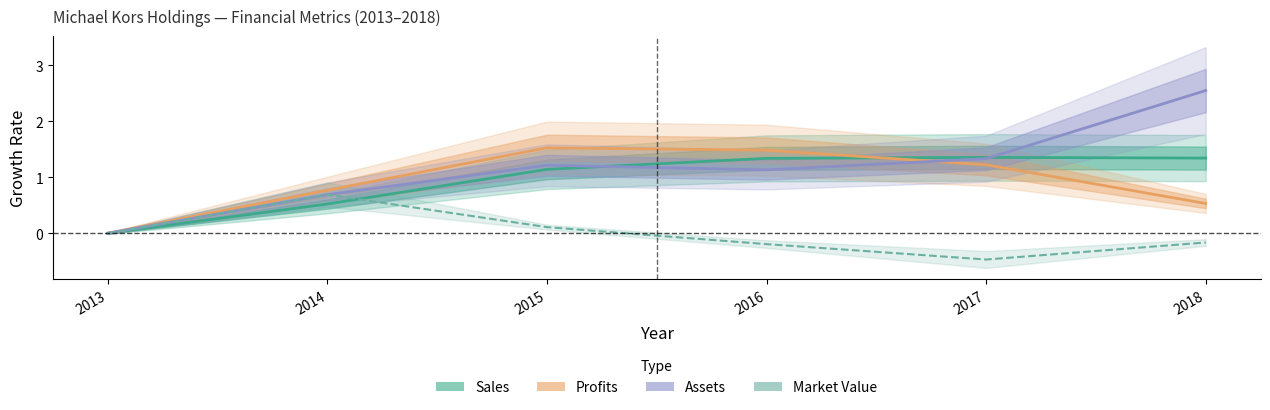

Count the Profits values in the range 0 to 1.

3